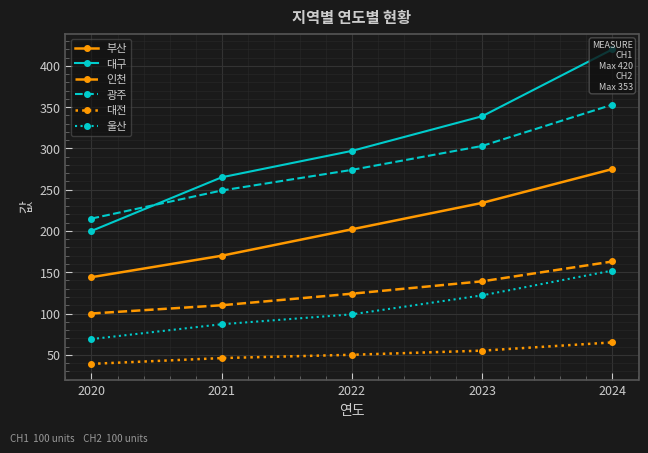

Rank the categories by 대전 value from lowest to highest.

2020, 2021, 2022, 2023, 2024